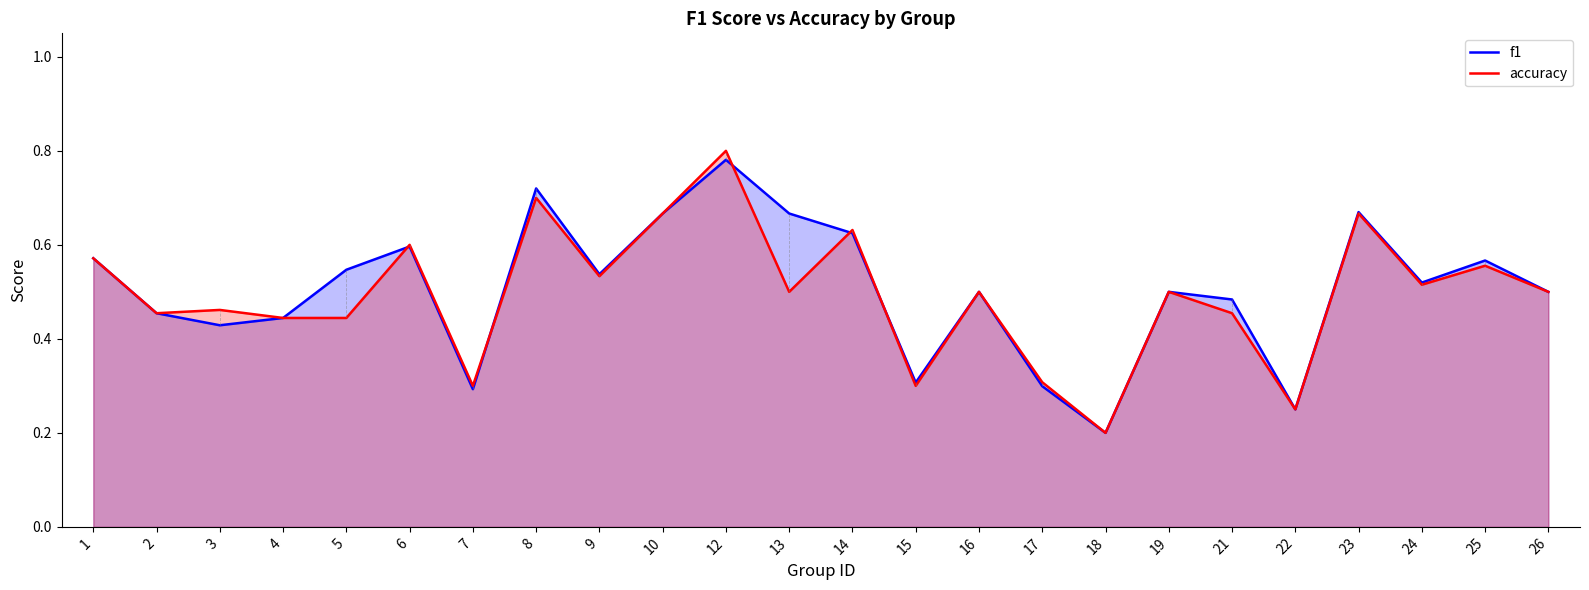

How many intersections are there between f1 and accuracy?

5